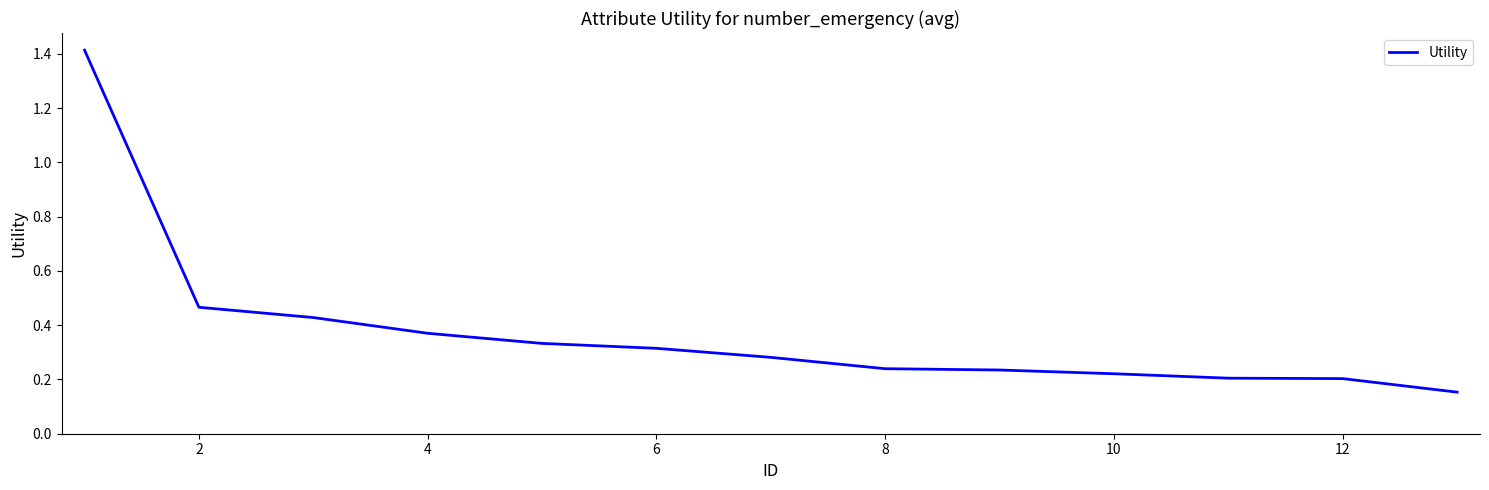

What is the greatest value displayed?

1.4